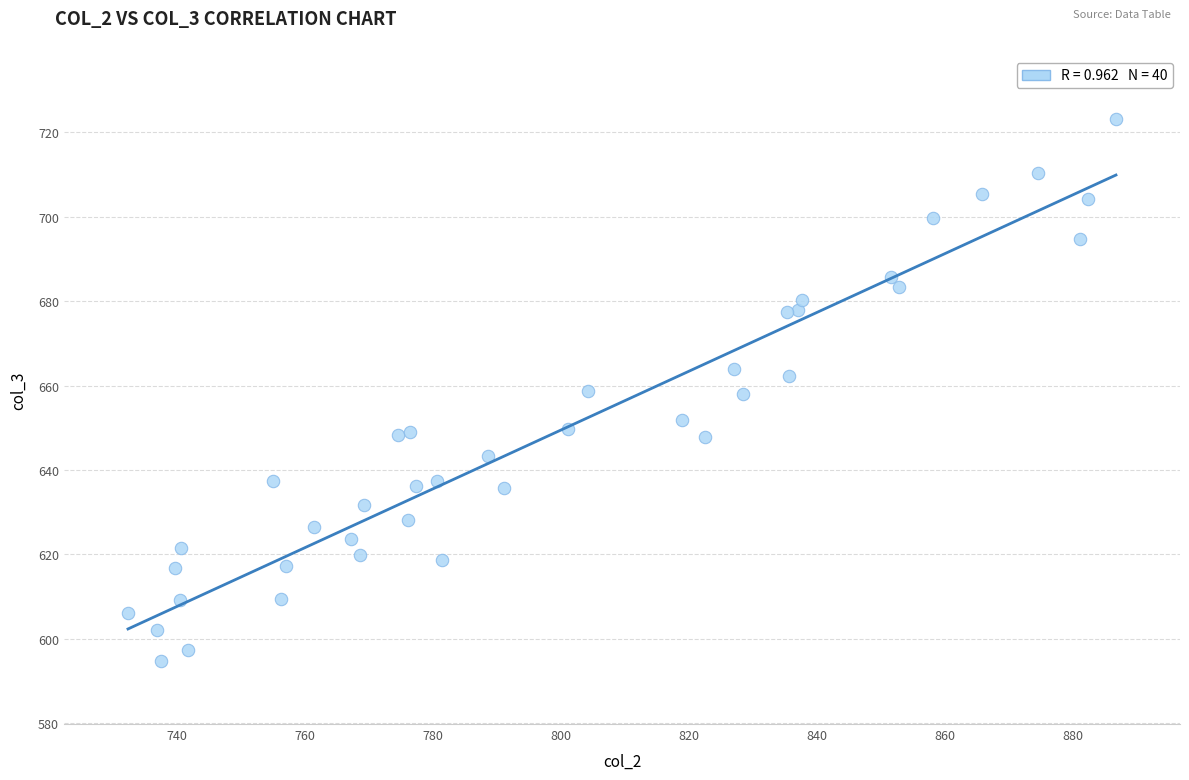

What is the range of Y values (max minus min)?

128.3